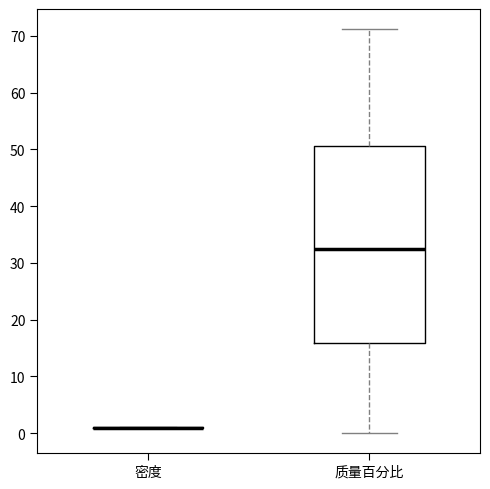

Reading left to right, read every box against the y-axis: the position of its median line, the range the box covers, and the ends of its whiskers. The values are not printed on the chart, so give them approximately, as read against the axis.

密度: box collapsed to a line at 1, whiskers 1 to 1
质量百分比: median 32, box 16 to 51, whiskers 0 to 71